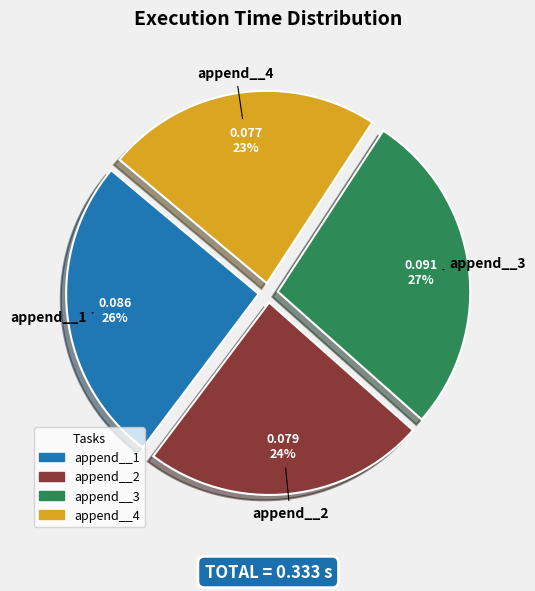

Is it true that append__1 is 26% of the pie?

True